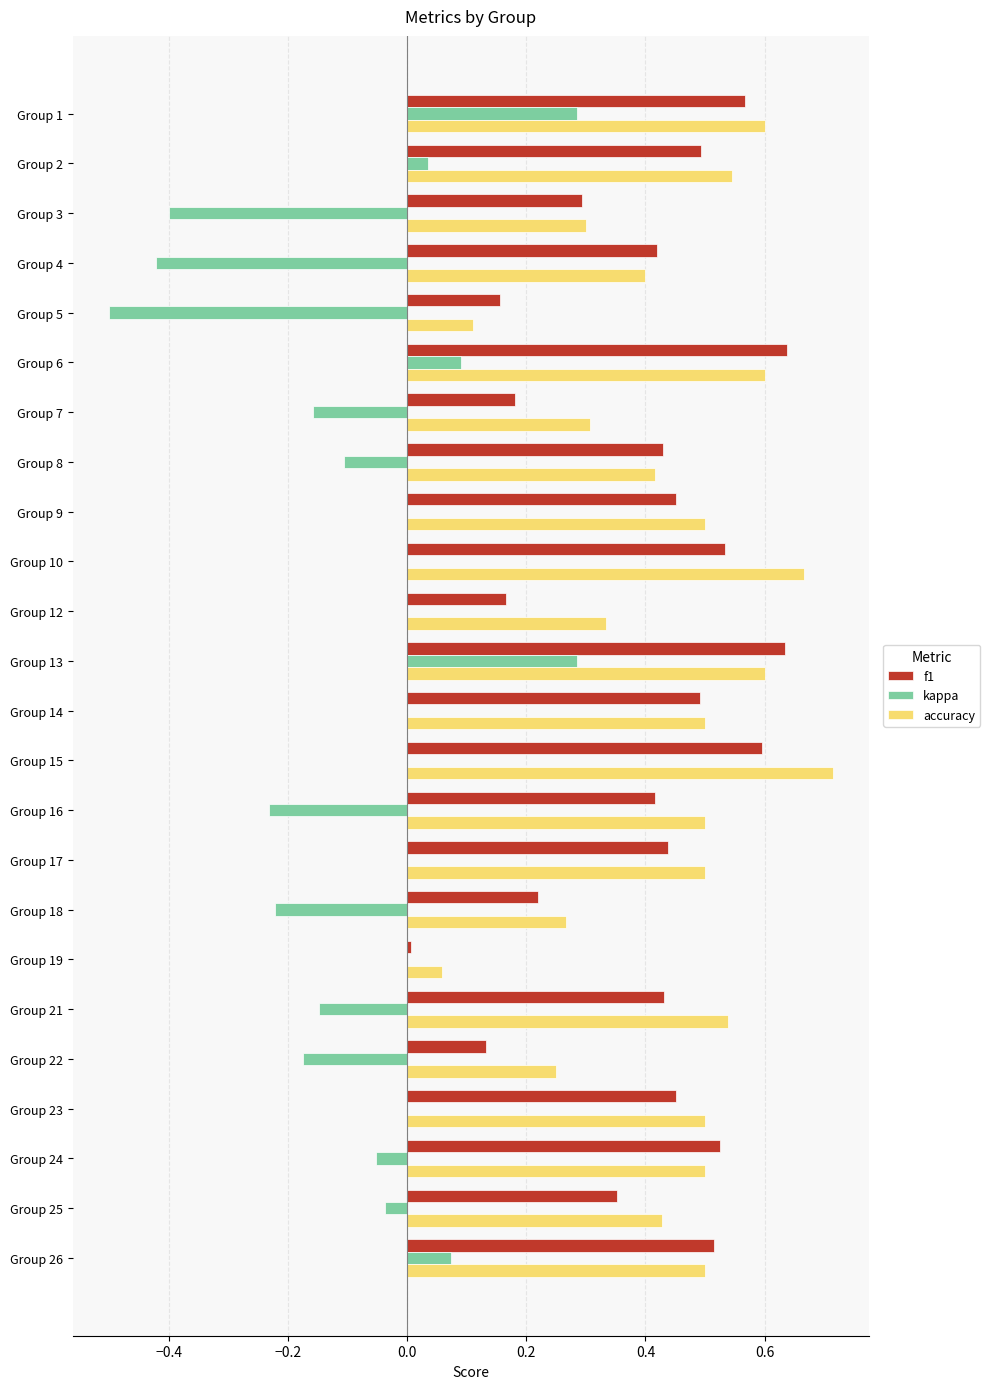

Which category has the highest value across all series?

Group 15